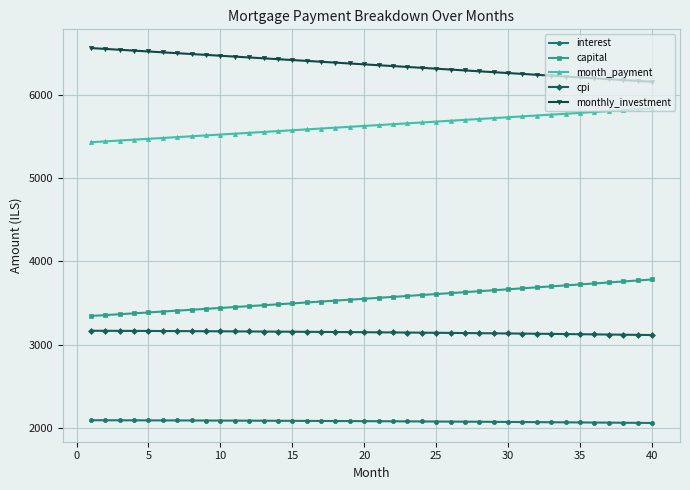

What is the maximum value shown in the chart?

6566.2